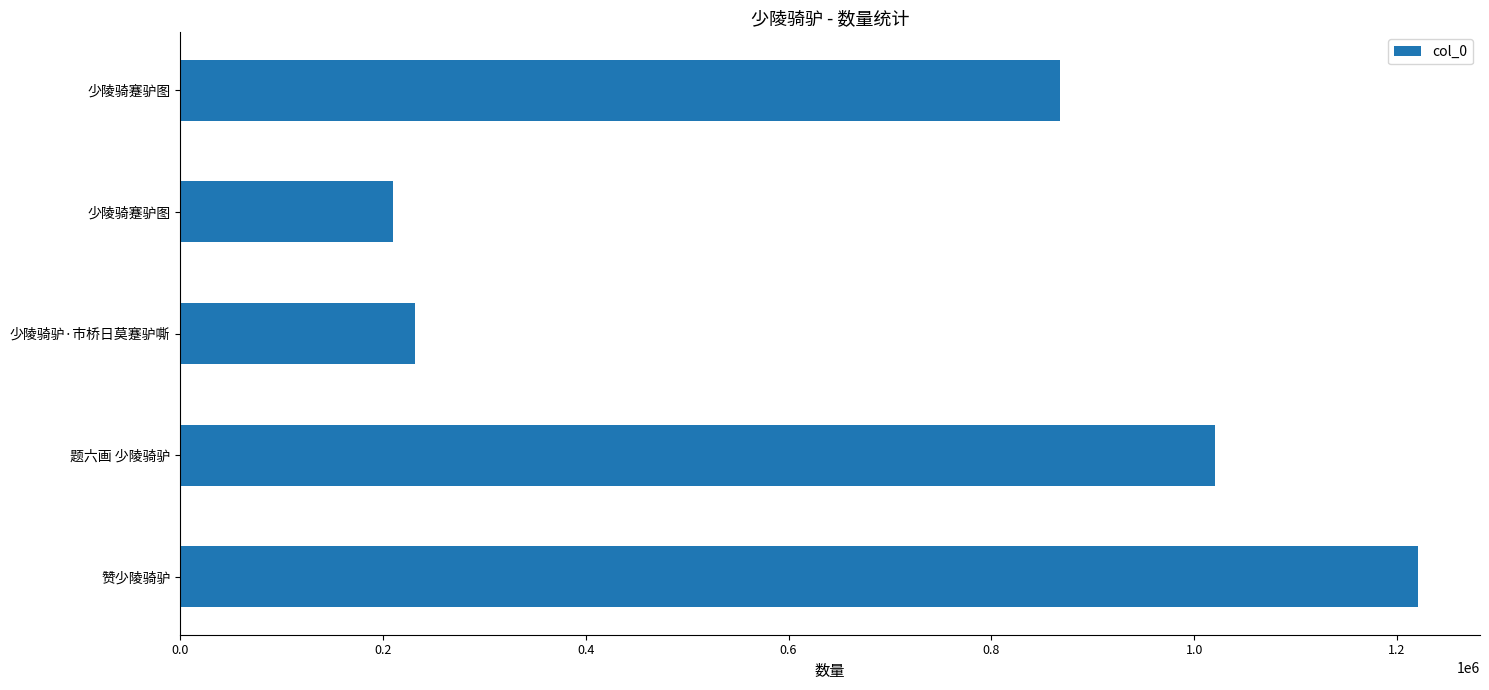

How many data points are less than 868126?

2